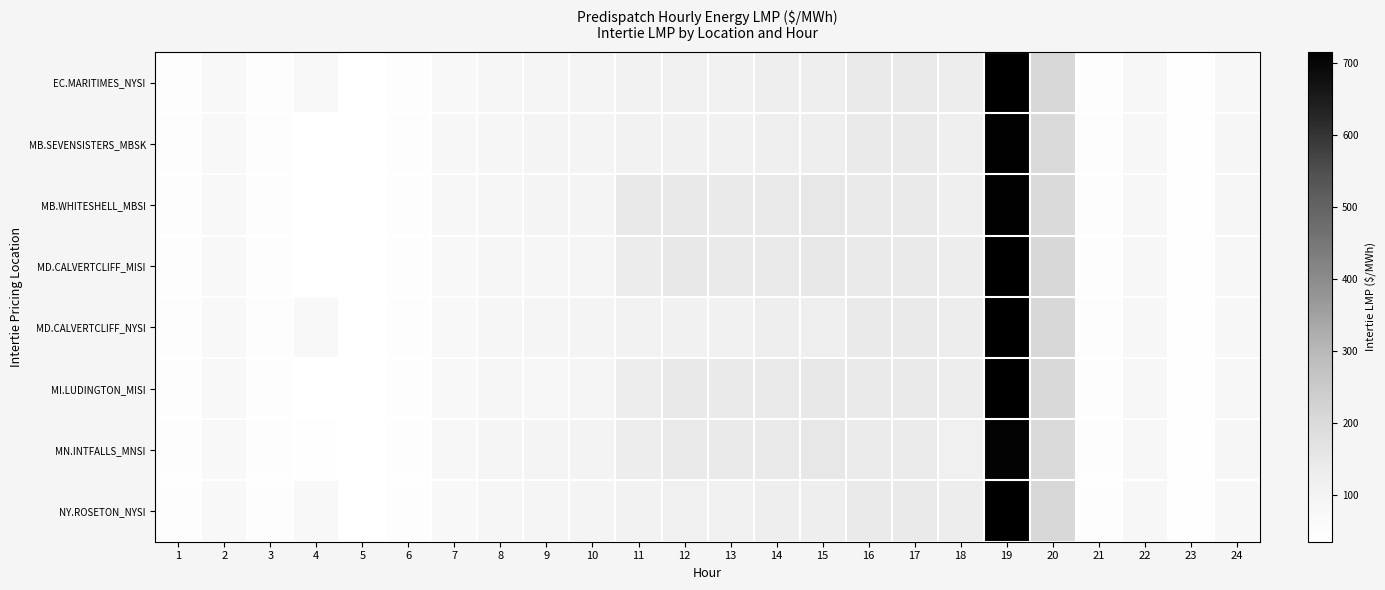

What is the total value across all series at 3?

351.5